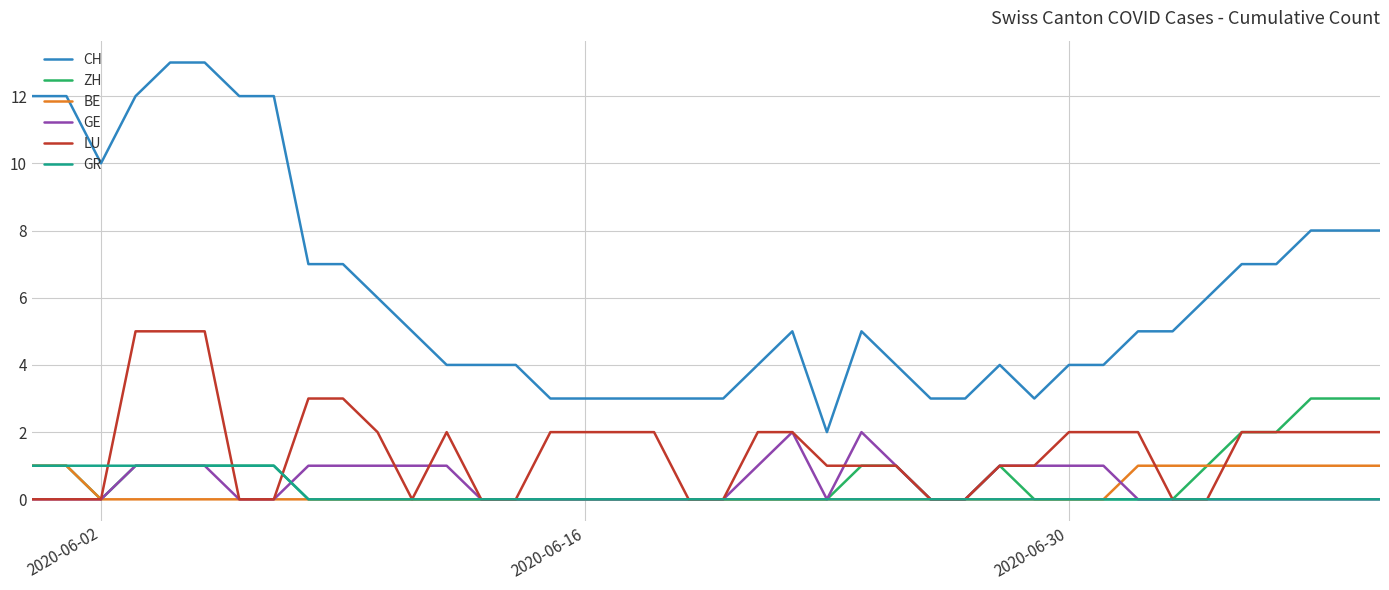

Reading left to right, transcribe all the data shown in this chart.

CH: 12	12	10	12	13	13	12	12	7	7	6	5	4	4	4	3	3	3	3	3	3	4	5	2	5	4	3	3	4	3	4	4	5	5	6	7	7	8	8	8
ZH: 1	1	0	1	1	1	1	1	0	0	0	0	0	0	0	0	0	0	0	0	0	0	0	0	1	1	0	0	1	0	0	0	0	0	1	2	2	3	3	3
BE: 1	1	0	0	0	0	0	0	0	0	0	0	0	0	0	0	0	0	0	0	0	0	0	0	0	0	0	0	0	0	0	0	1	1	1	1	1	1	1	1
GE: 0	0	0	1	1	1	0	0	1	1	1	1	1	0	0	0	0	0	0	0	0	1	2	0	2	1	0	0	1	1	1	1	0	0	0	0	0	0	0	0
LU: 0	0	0	5	5	5	0	0	3	3	2	0	2	0	0	2	2	2	2	0	0	2	2	1	1	1	0	0	1	1	2	2	2	0	0	2	2	2	2	2
GR: 1	1	1	1	1	1	1	1	0	0	0	0	0	0	0	0	0	0	0	0	0	0	0	0	0	0	0	0	0	0	0	0	0	0	0	0	0	0	0	0